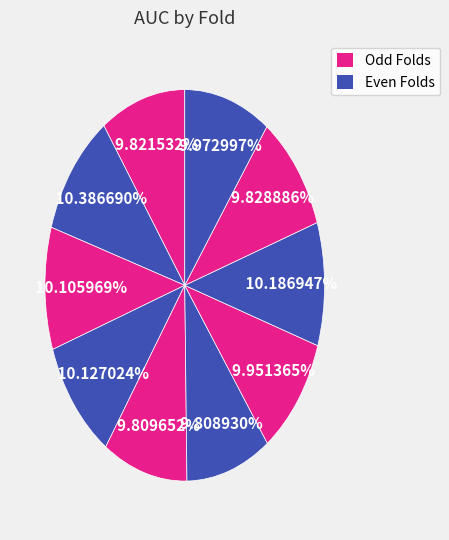

How many slices are in this pie chart?

10